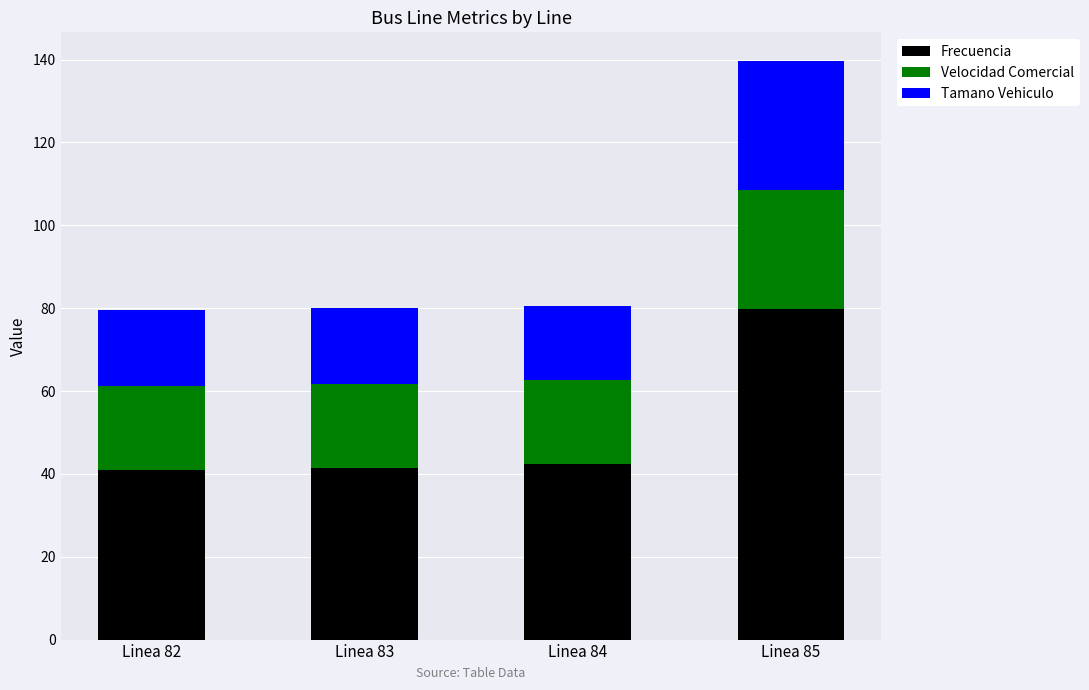

What is the minimum value for Frecuencia?

40.9